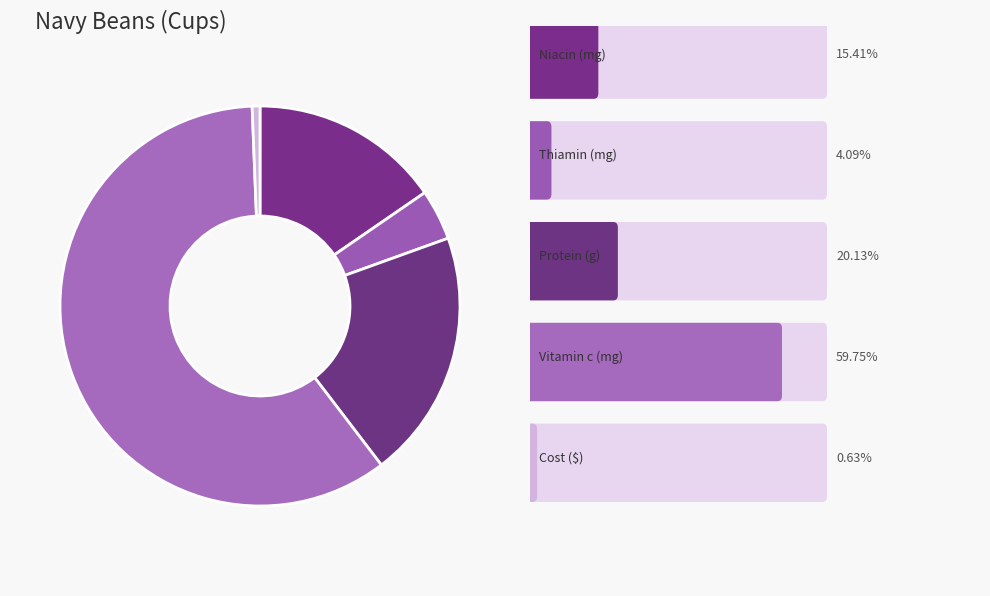

Rank the categories by value from lowest to highest.

Cost ($), Thiamin (mg), Niacin (mg), Protein (g), Vitamin c (mg)